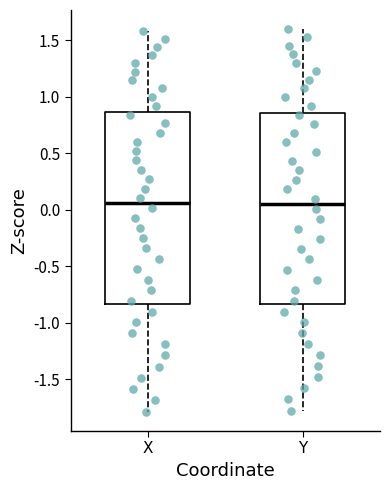

Reading left to right, read every box against the y-axis: the position of its median line, the range the box covers, and the ends of its whiskers. The values are not printed on the chart, so give them approximately, as read against the axis.

X: median 0.05, box -0.85 to 0.85, whiskers -1.80 to 1.60
Y: median 0.05, box -0.85 to 0.85, whiskers -1.80 to 1.60